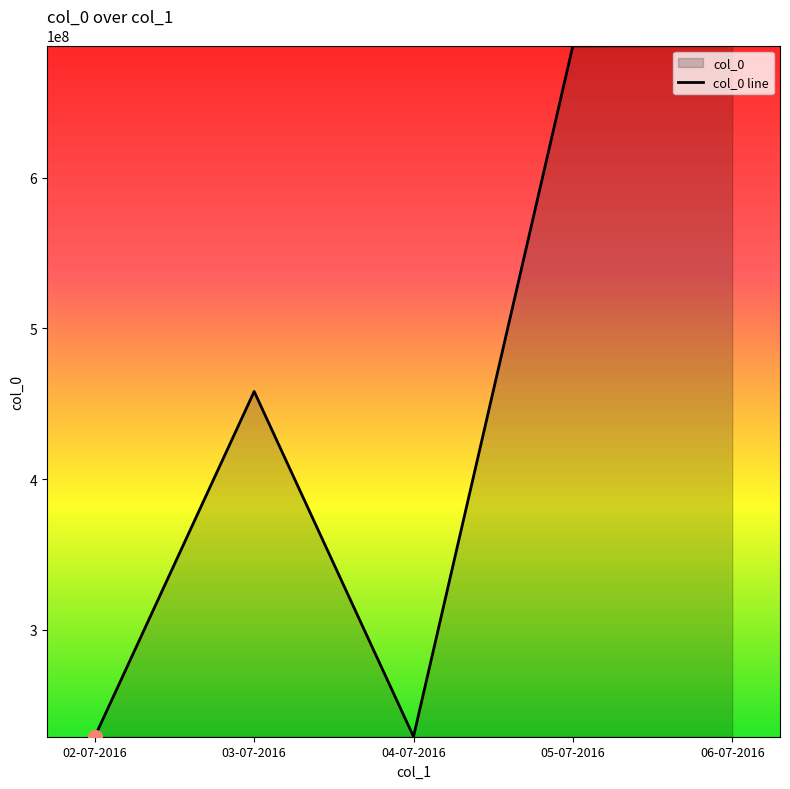

What is the value of the 1st point from the left?

229025431